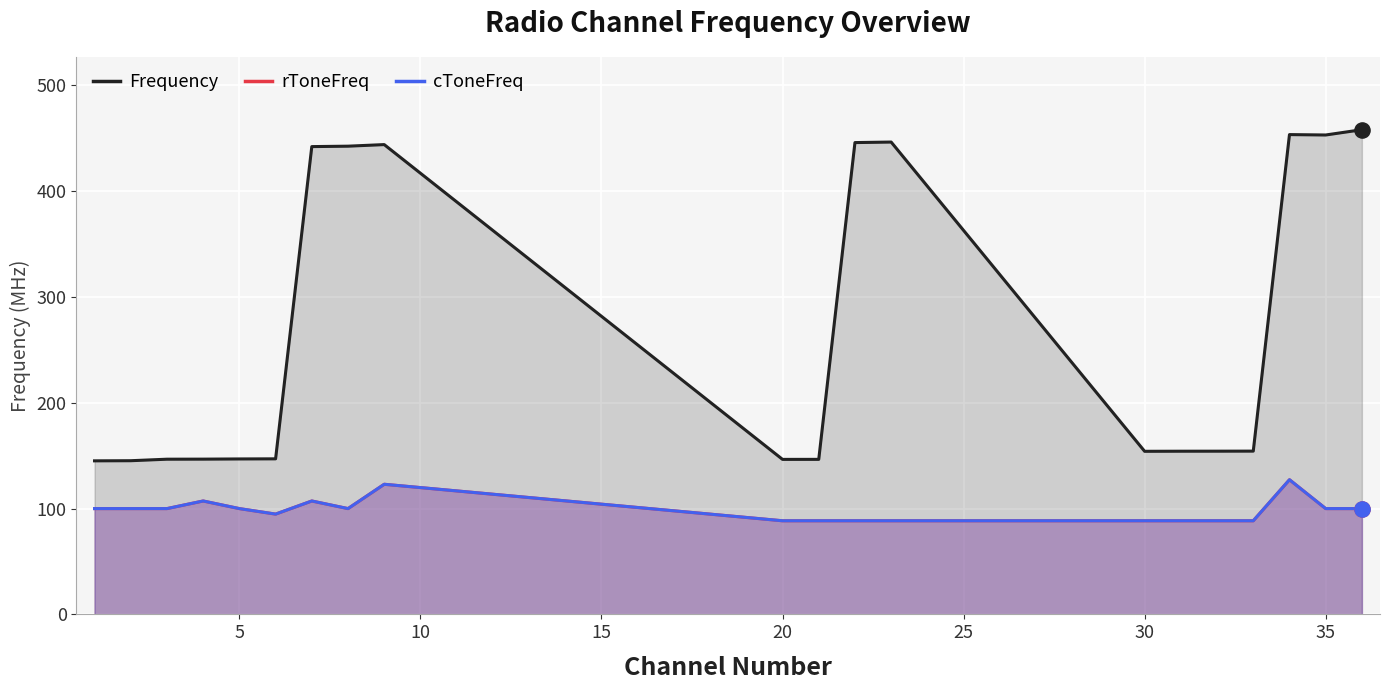

At how many categories does at least one series exceed 211?

8